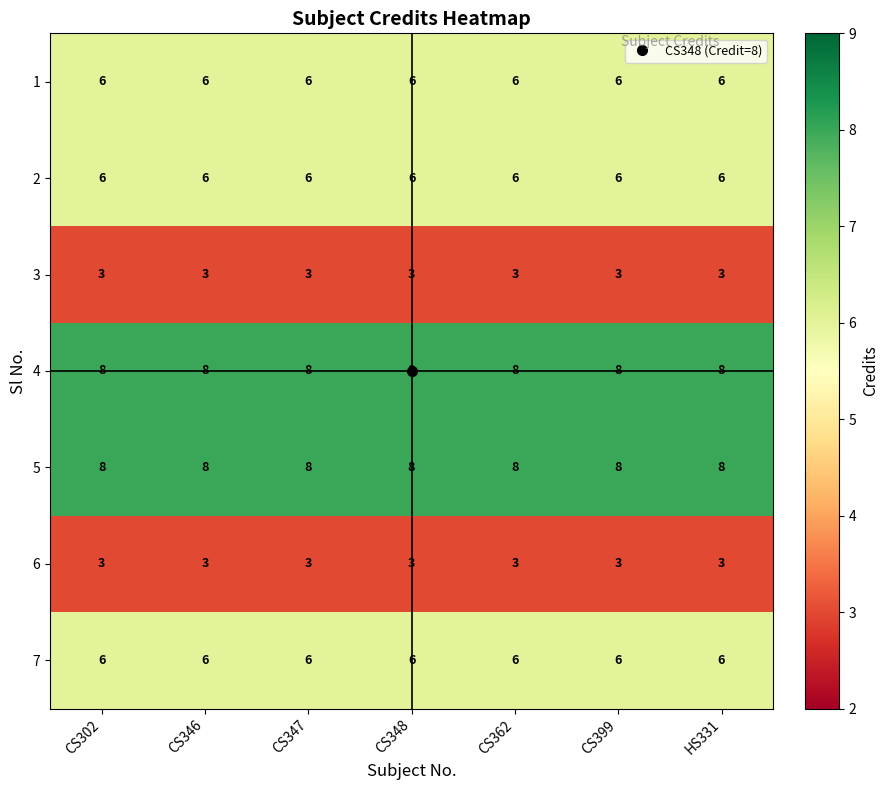

What is the total value across all series at CS362?

40